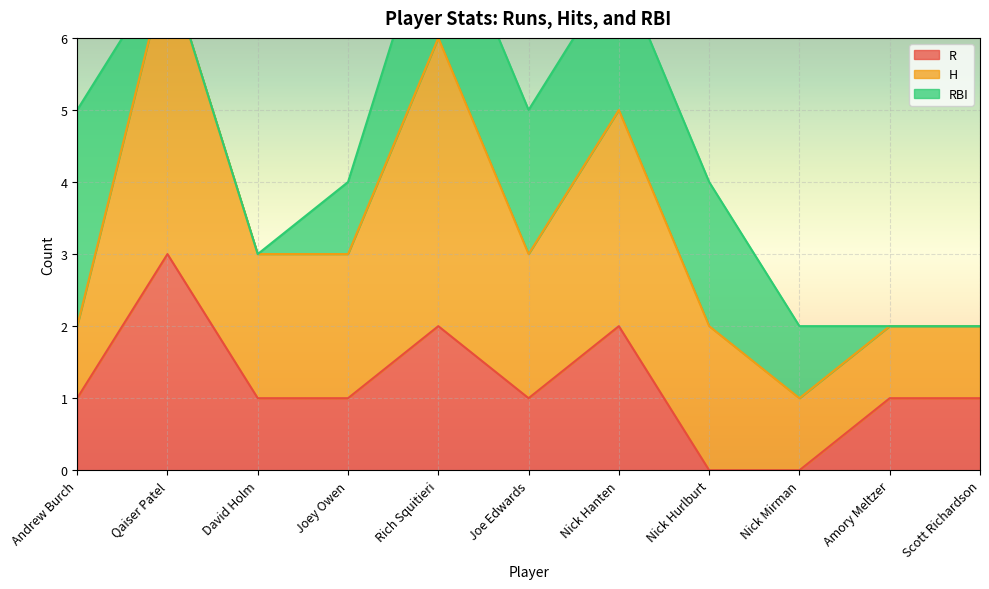

How many lines are shown in the chart?

3